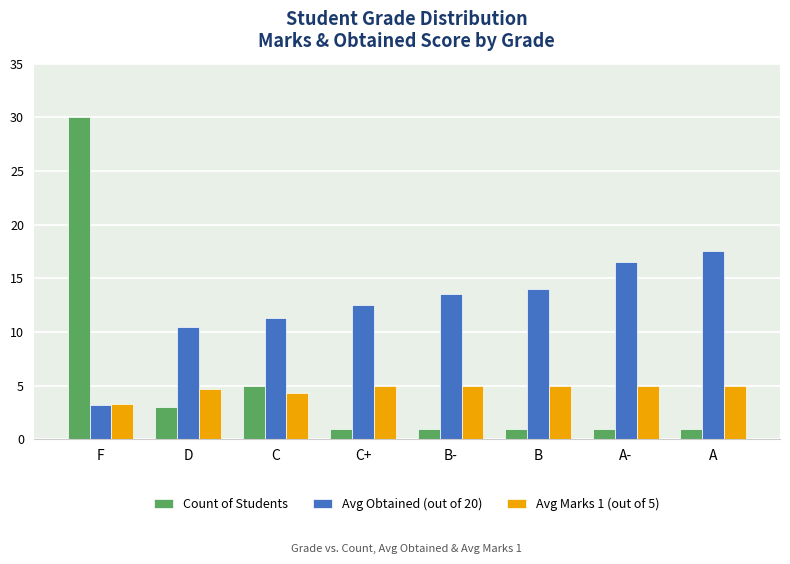

What is the average value of the Avg Marks 1 (out of 5) series?

4.7